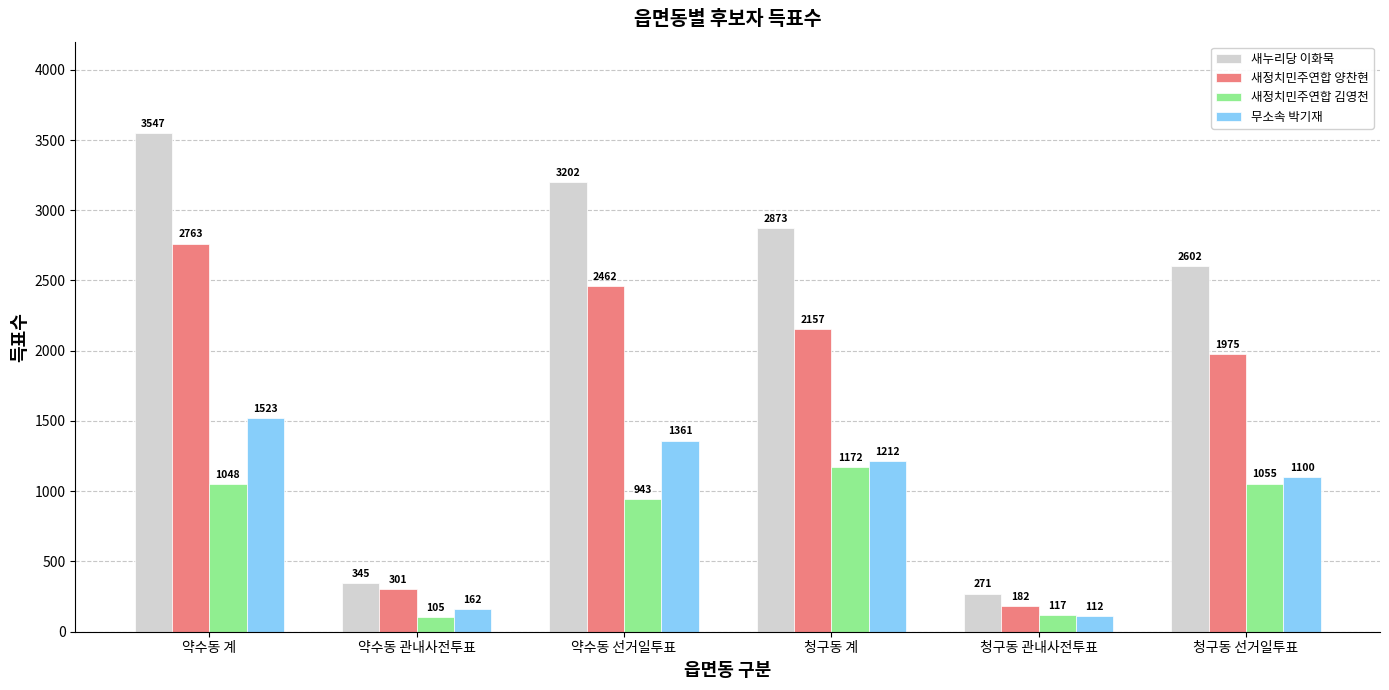

At which label is 새누리당 이화묵 closest to 1909?

청구동 선거일투표